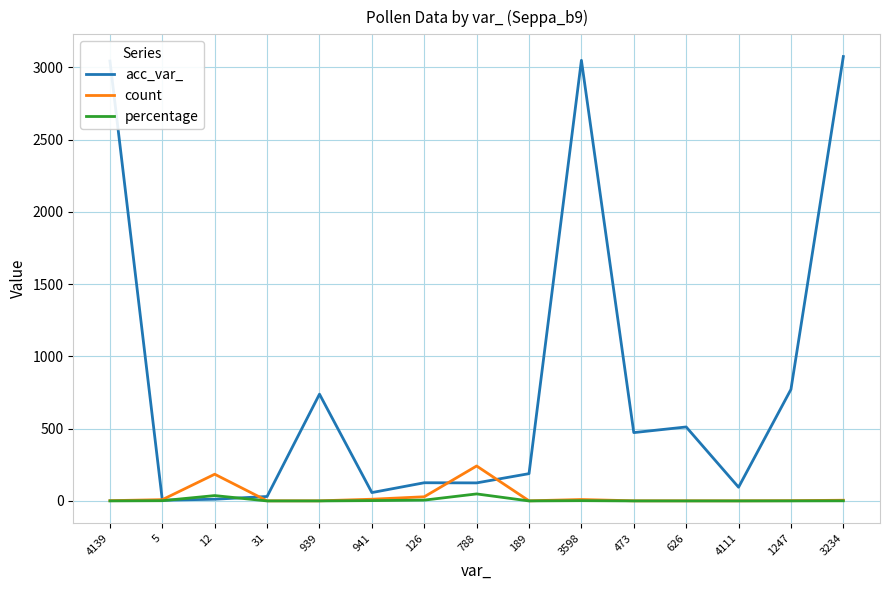

What is the maximum value for acc_var_?

3075.0